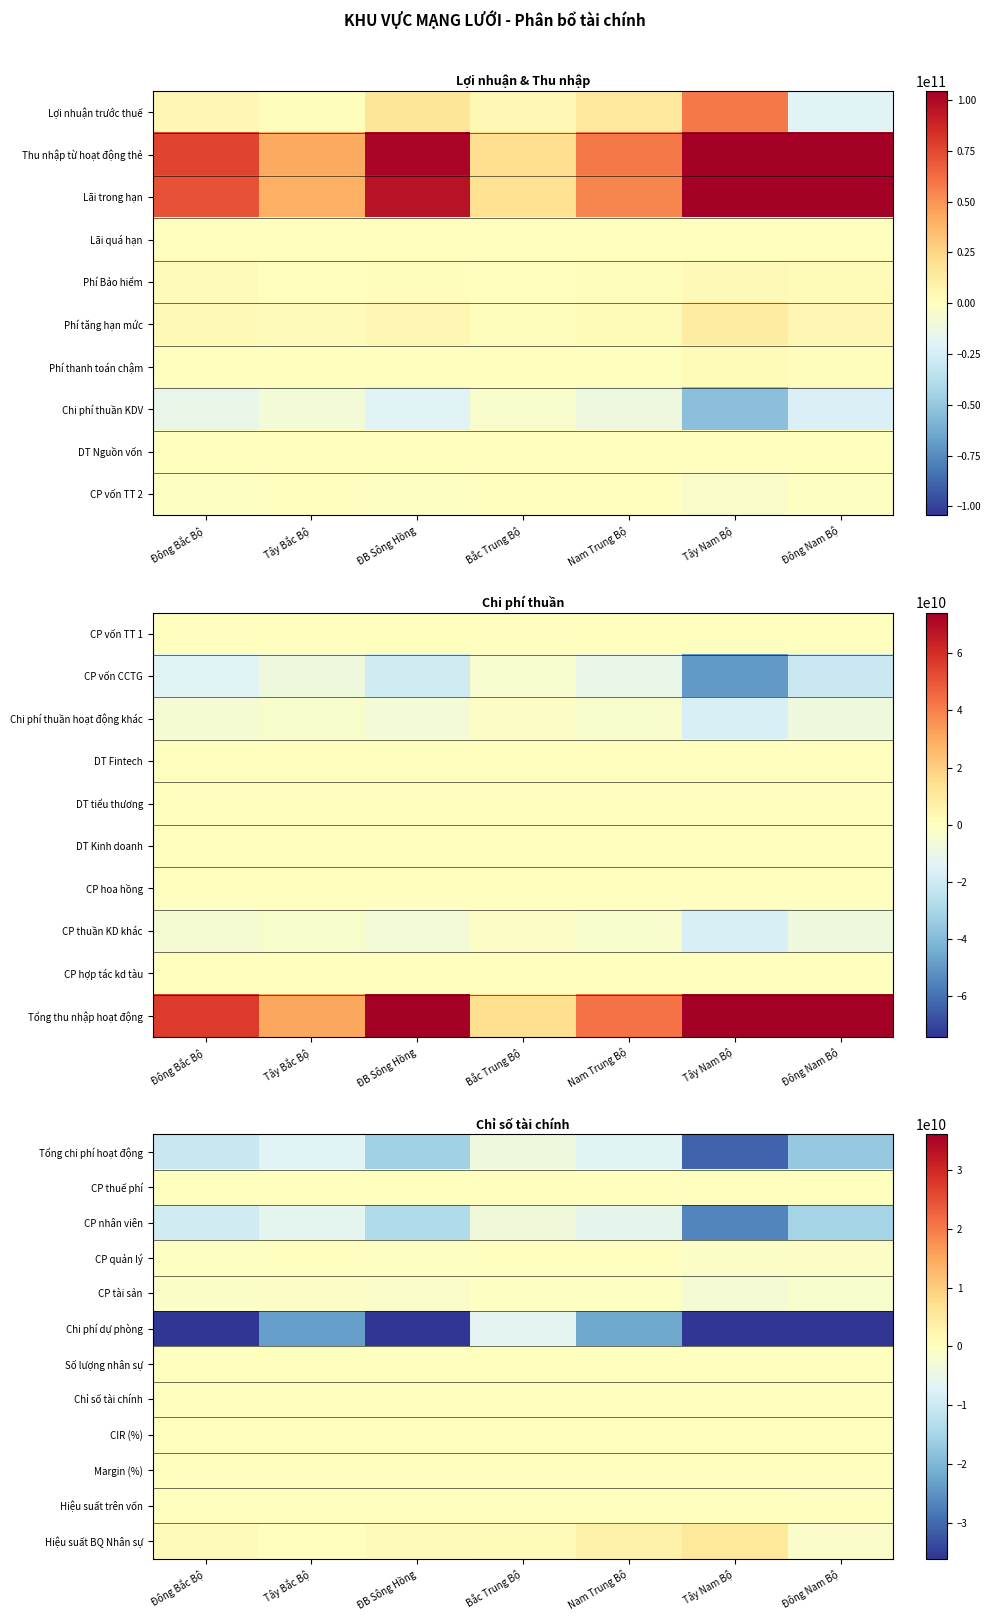

At which label does CP nhân viên reach its peak?

Bắc Trung Bộ